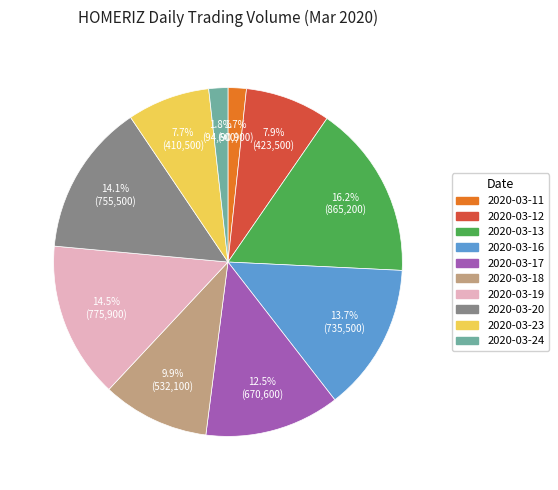

What is the ratio of the value at 2020-03-13 to the value at 2020-03-16?

1.2